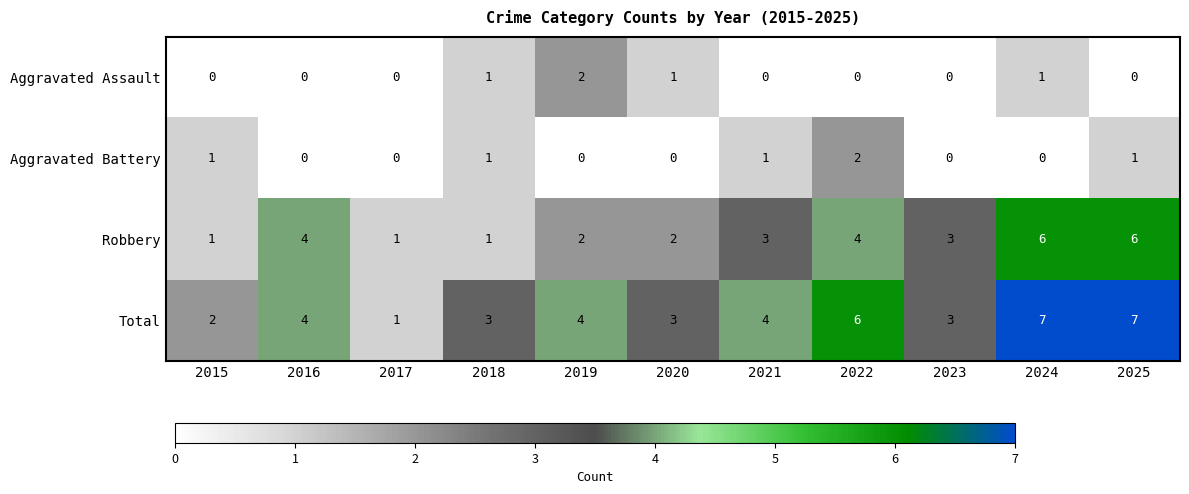

The value of Robbery at 2017 is 2. True or false?

False